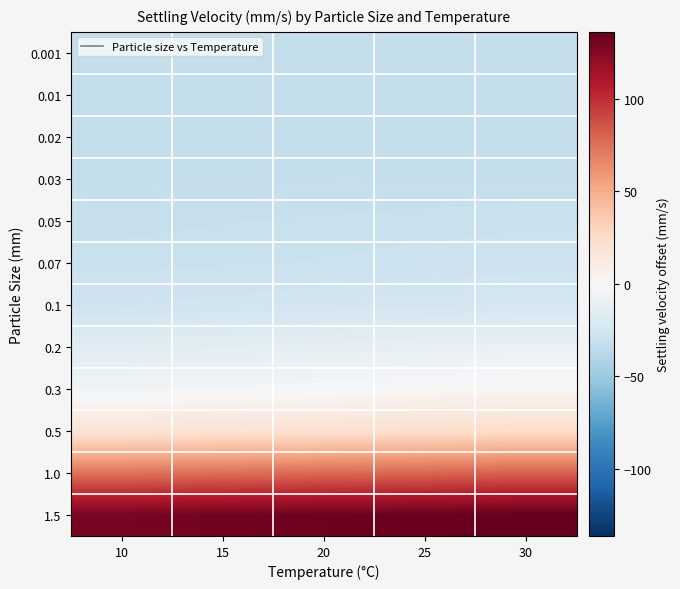

Which category has the lowest value across all series?

10